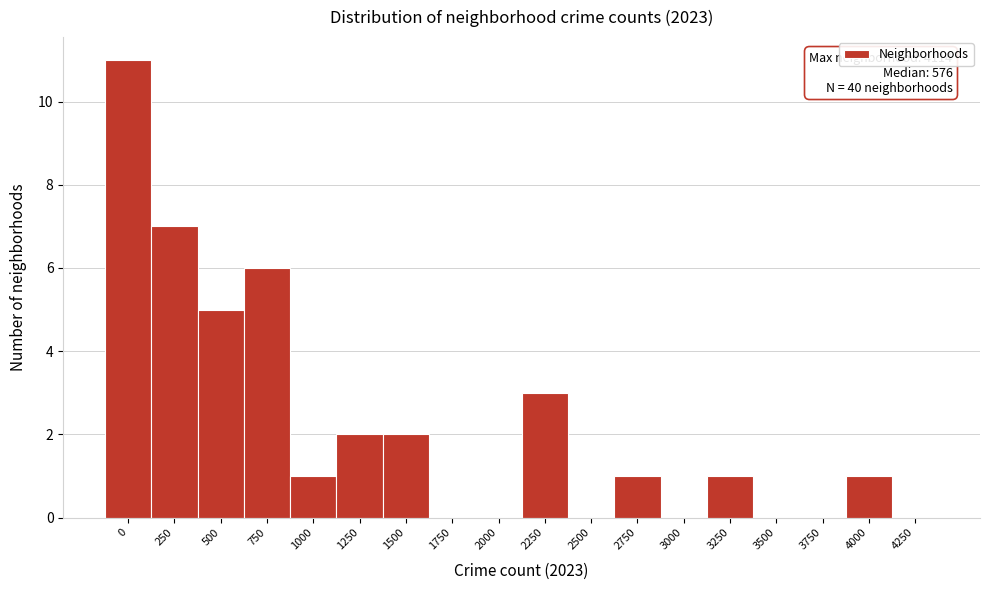

Reading right to left, extract all data points from this chart.

4250=0	4000=1	3750=0	3500=0	3250=1	3000=0	2750=1	2500=0	2250=3	2000=0	1750=0	1500=2	1250=2	1000=1	750=6	500=5	250=7	0=11